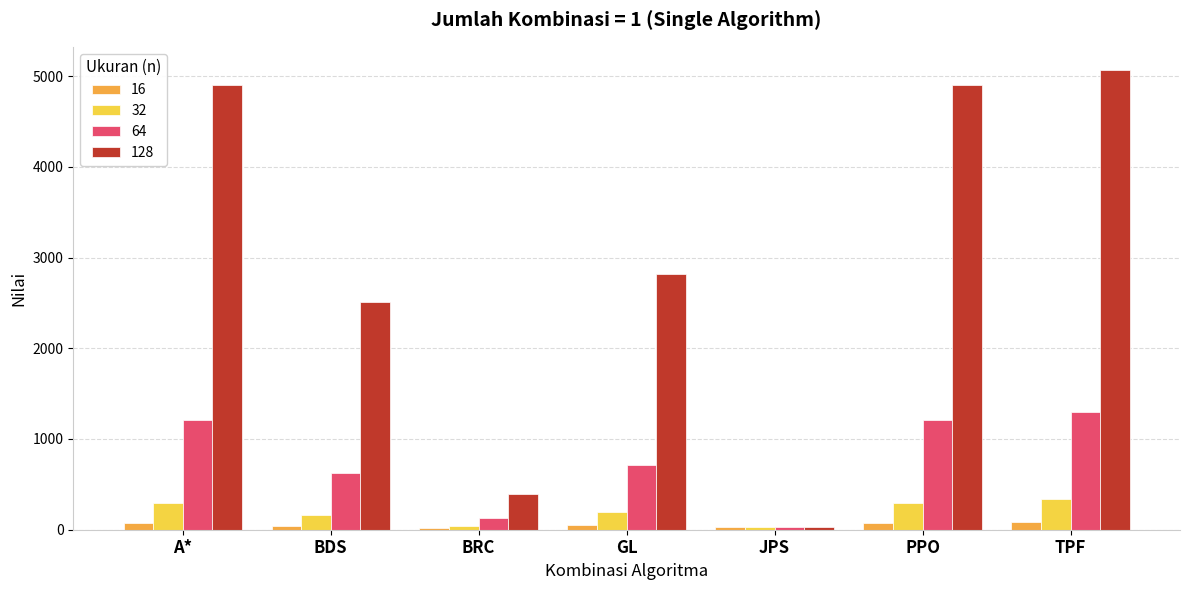

What is the difference between the highest and lowest values at BDS?

2461